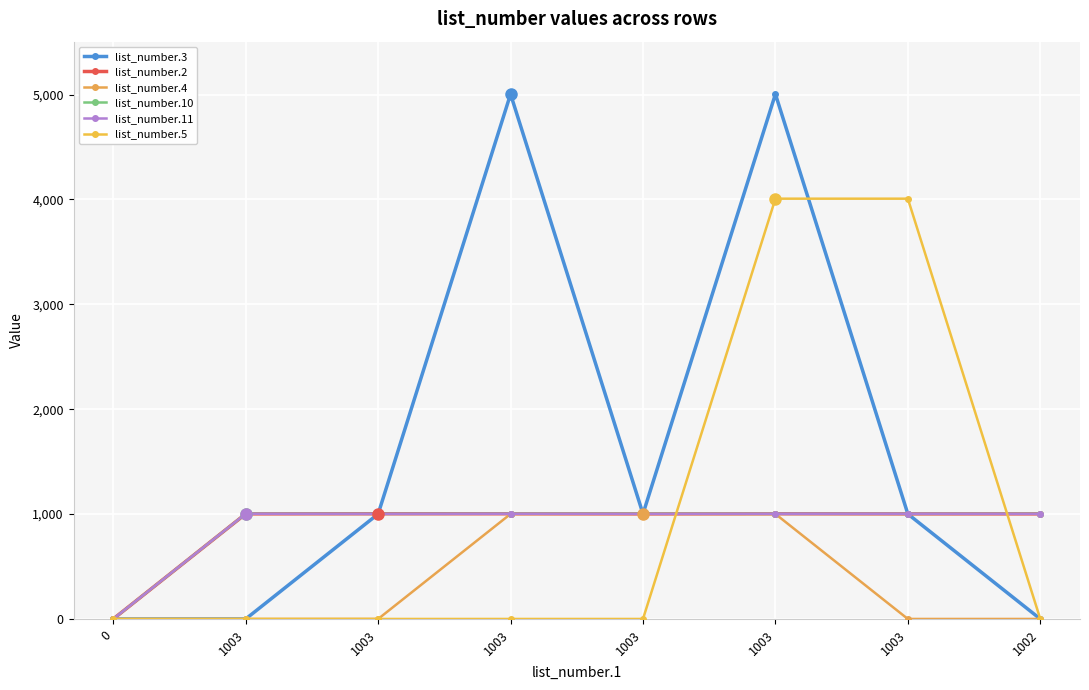

Is it true that list_number.2 equals 1003 at 1003?

True